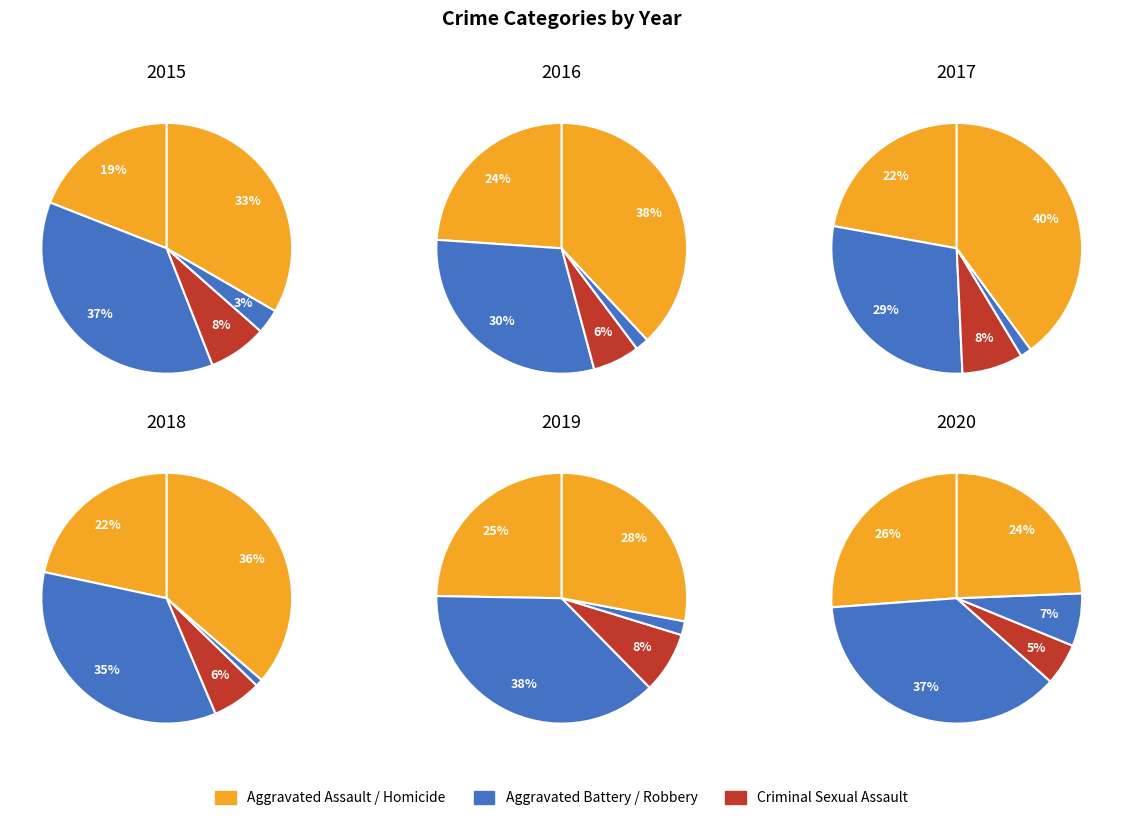

To the nearest percent, what is the difference between the largest and smallest slice percentages?

34%